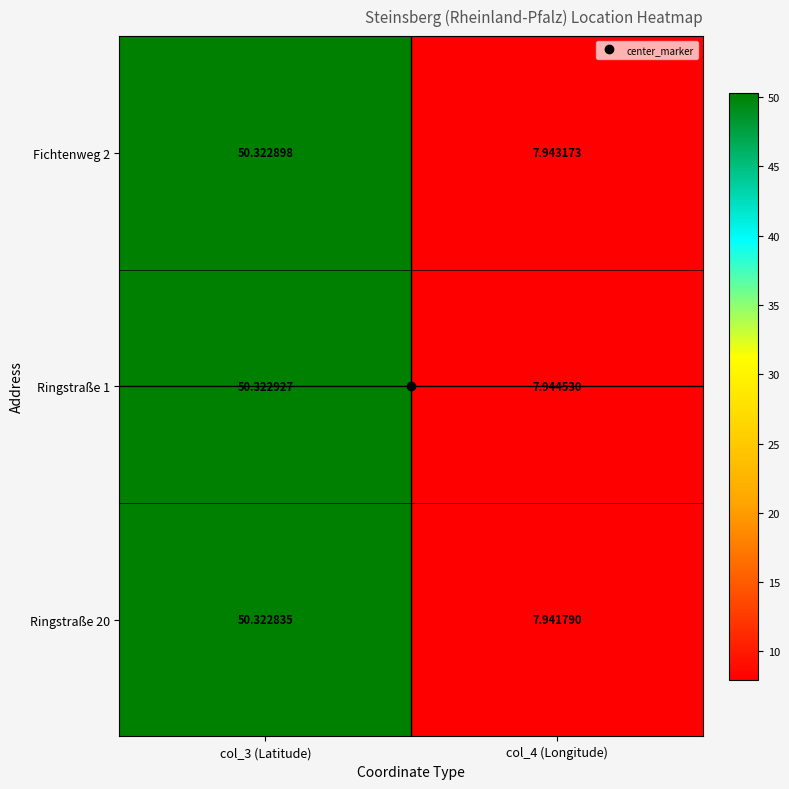

Reading left to right, transcribe all the data shown in this chart.

Fichtenweg 2: col_3 (Latitude)=50.3	col_4 (Longitude)=7.9
Ringstraße 1: col_3 (Latitude)=50.3	col_4 (Longitude)=7.9
Ringstraße 20: col_3 (Latitude)=50.3	col_4 (Longitude)=7.9